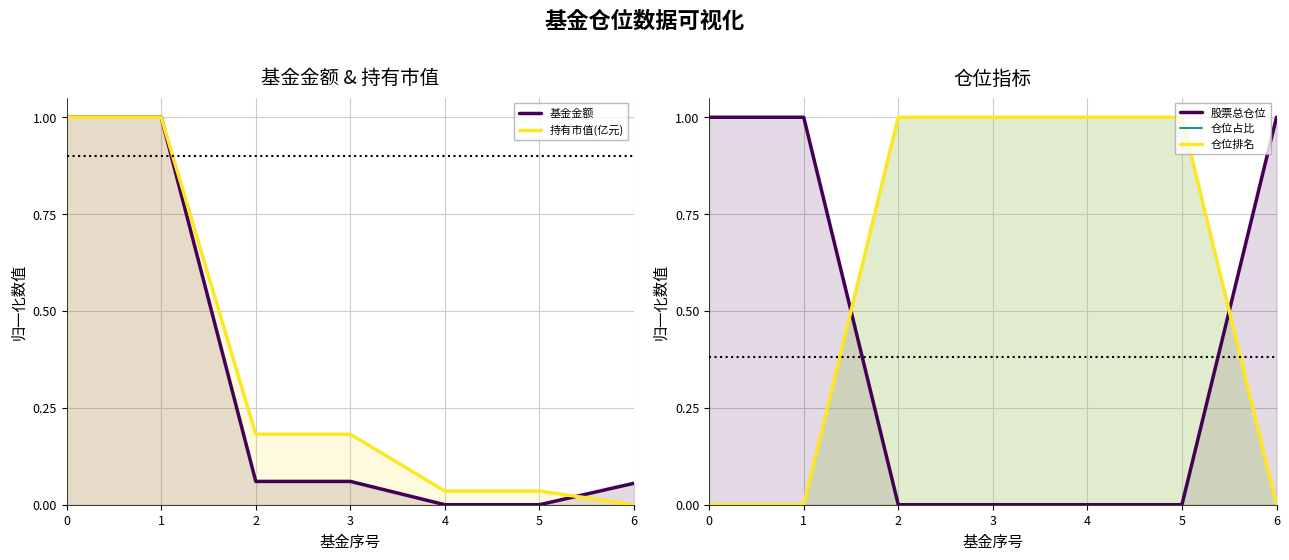

Between which two adjacent categories do 股票总仓位 and 持有市值(亿元) first intersect?

5 and 6